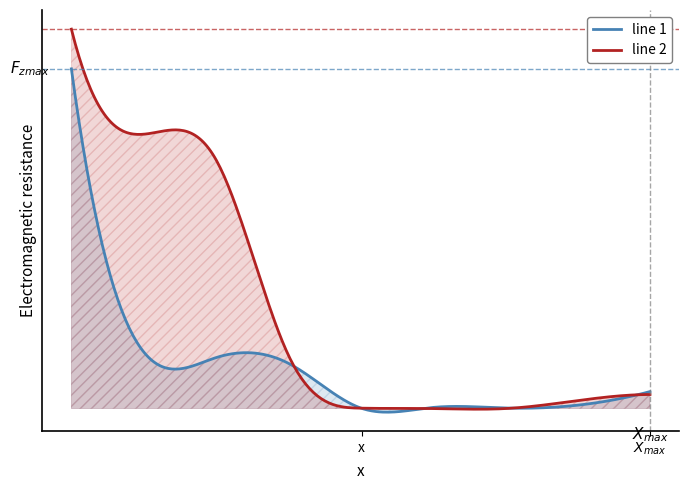

How many categories are shown in the chart?

9